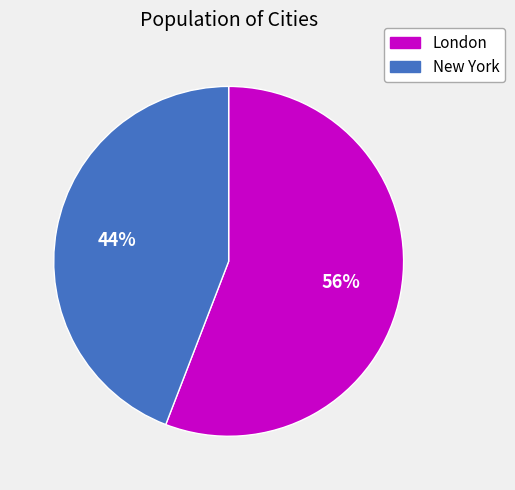

True or false: London accounts for 62% of the total.

False